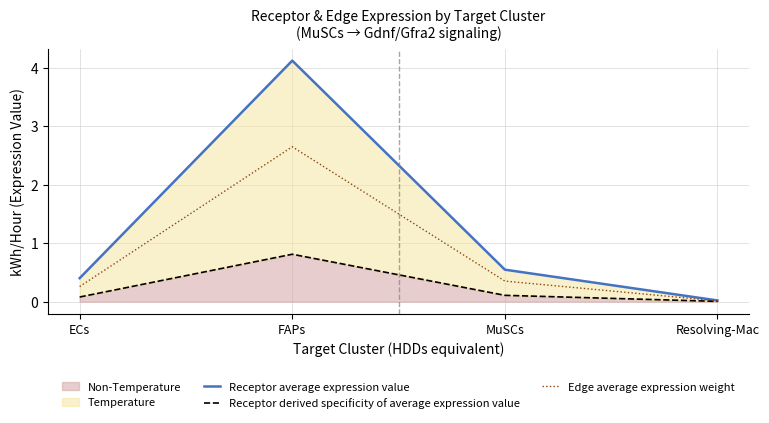

True or false: Receptor average expression value and Edge average expression weight intersect in this chart.

False